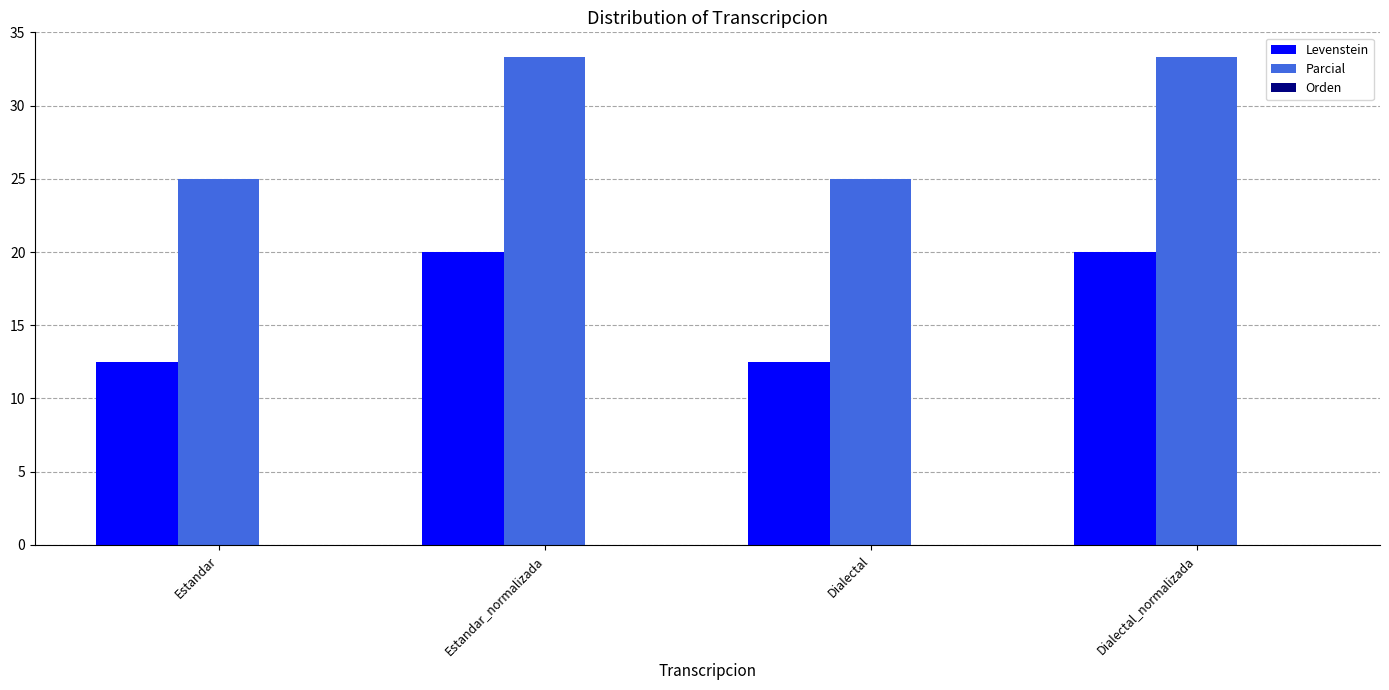

Rank the series by their average value, from highest to lowest.

Parcial, Levenstein